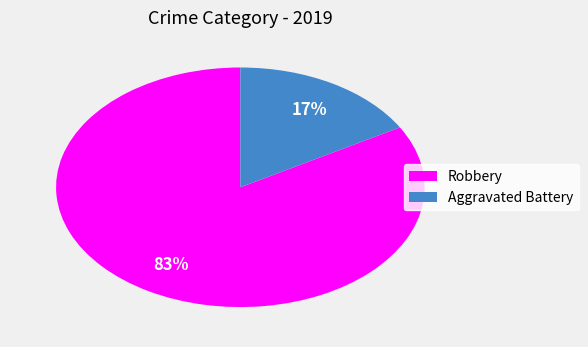

The Aggravated Battery slice represents 6% of the pie. True or false?

False